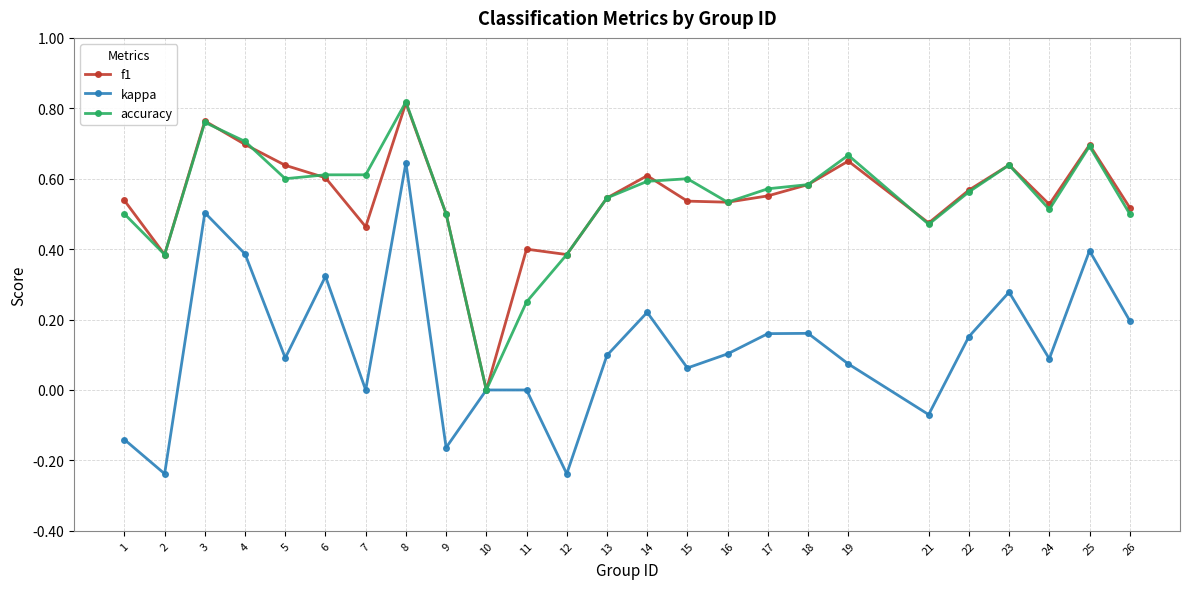

Which category has the highest value in the kappa series?

8